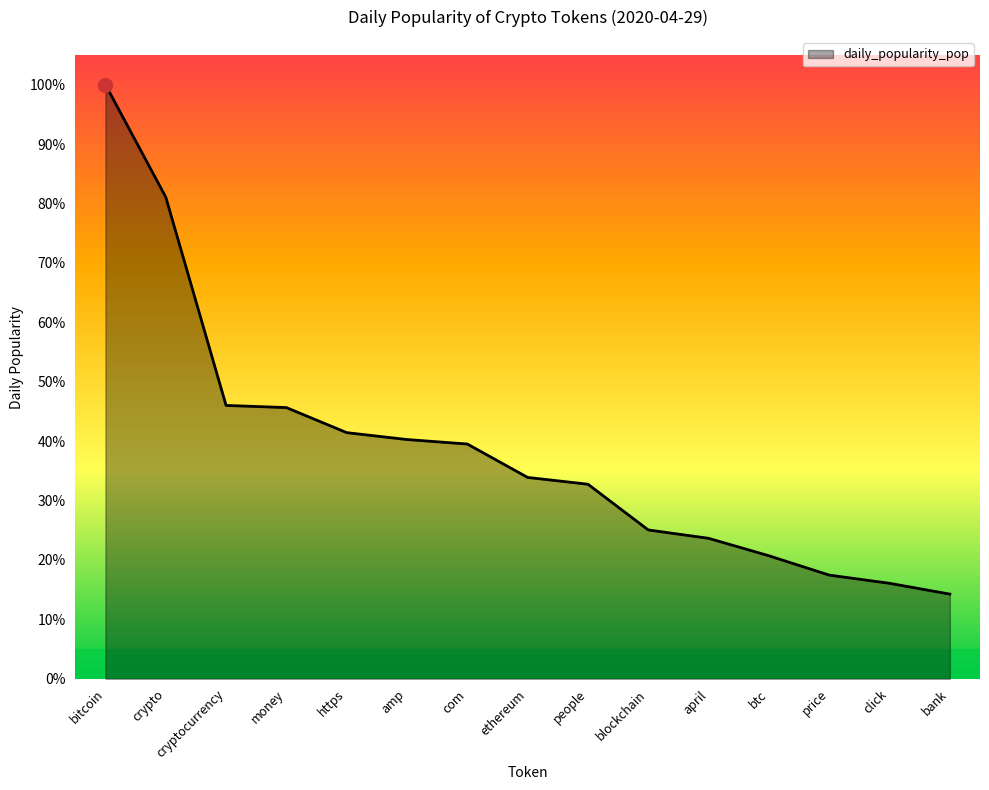

Is this an area chart (filled region under the line)?

Yes